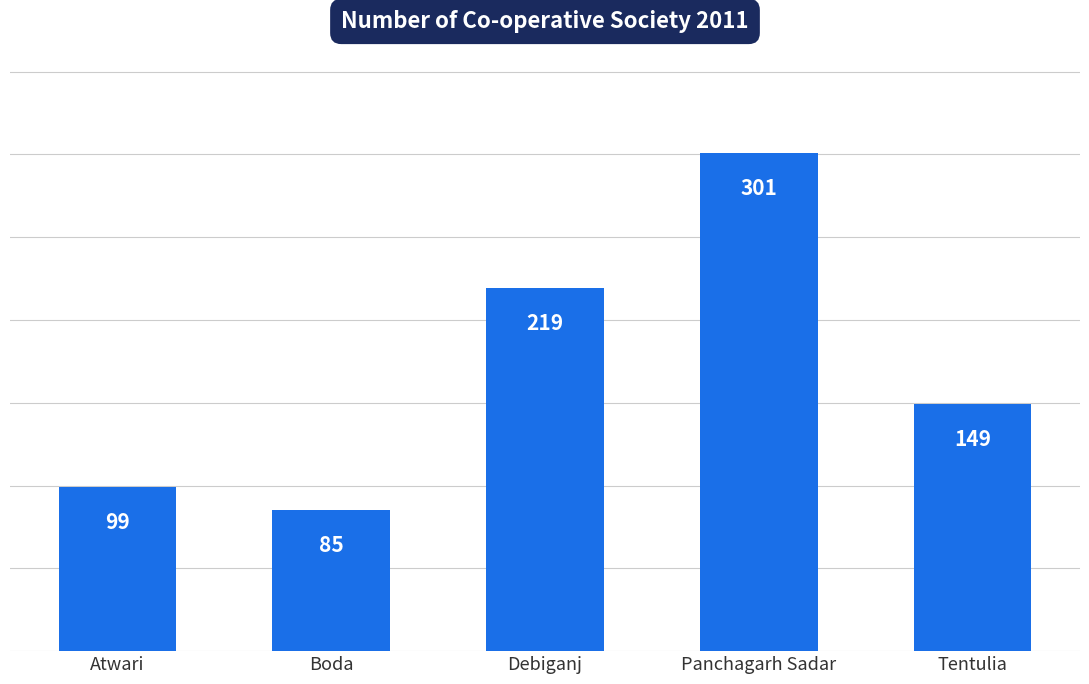

How many series are shown in this chart?

1